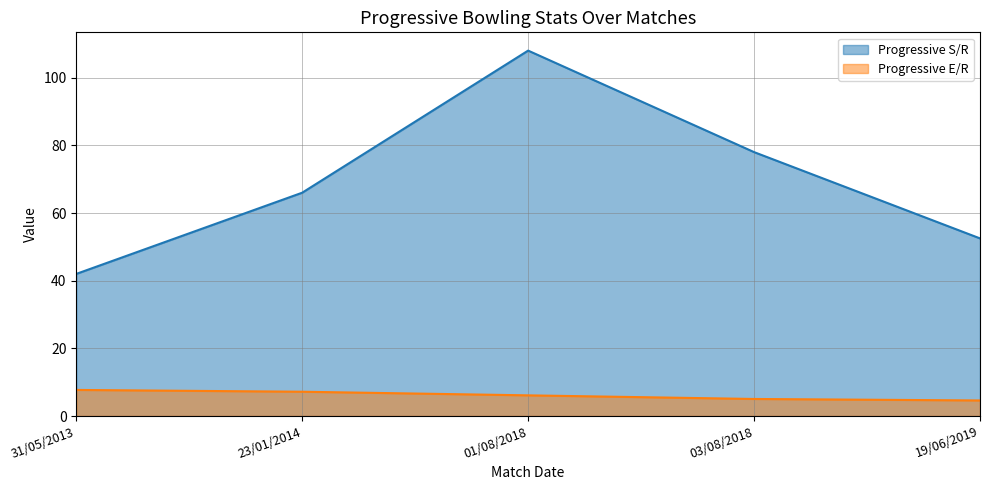

The Progressive S/R series shows 108.0 at 01/08/2018. True or false?

True